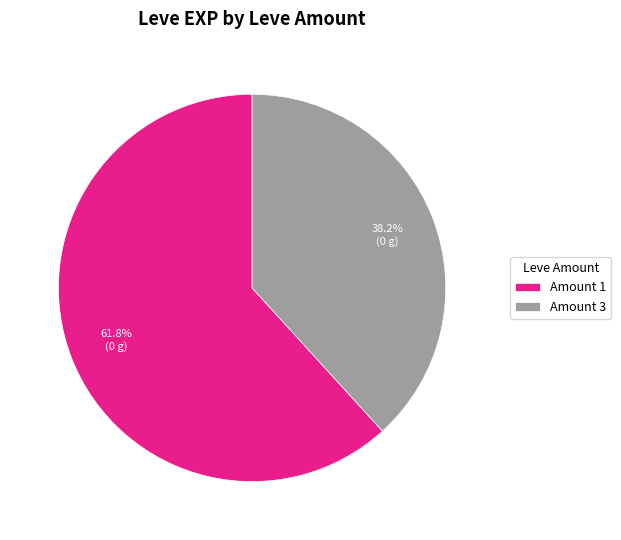

To the nearest percent, what is the difference between the largest and smallest slice percentages?

24%